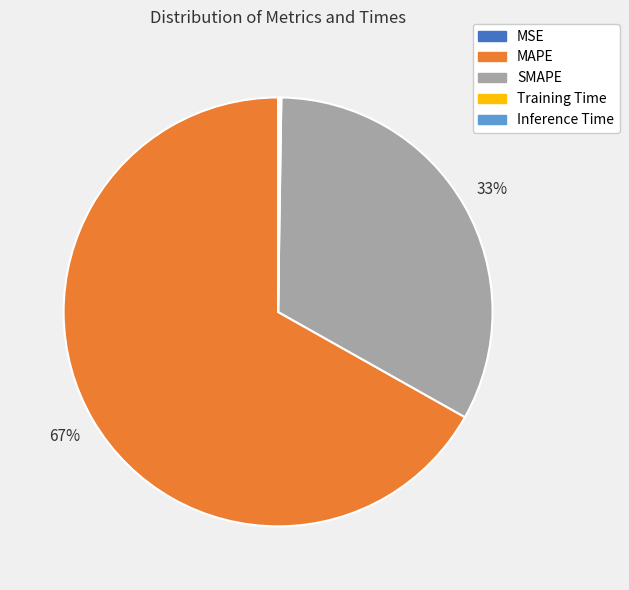

What is the majority slice?

MAPE